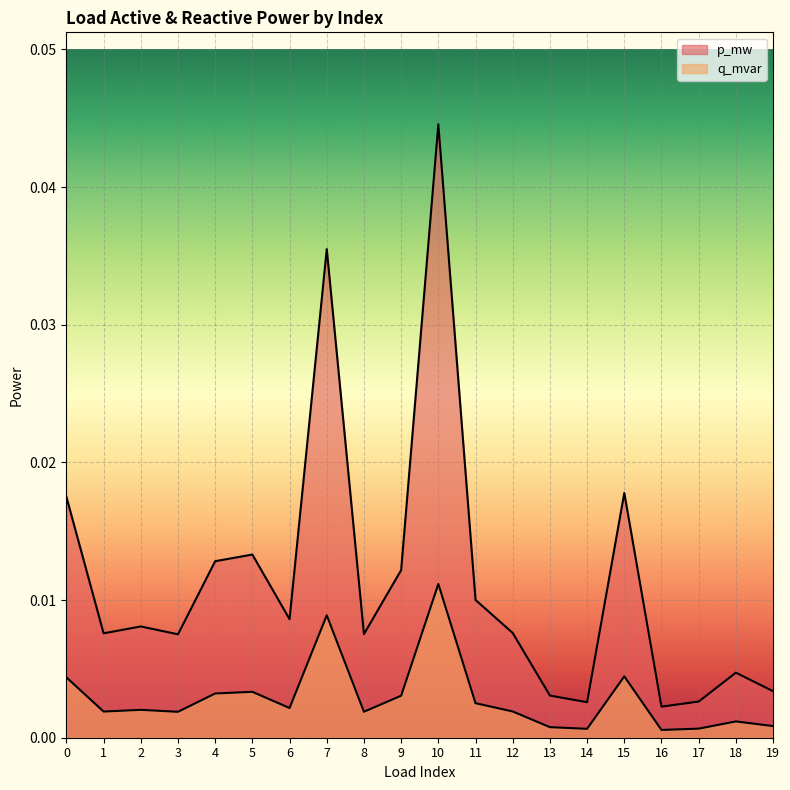

True or false: p_mw and q_mvar cross at least once.

False